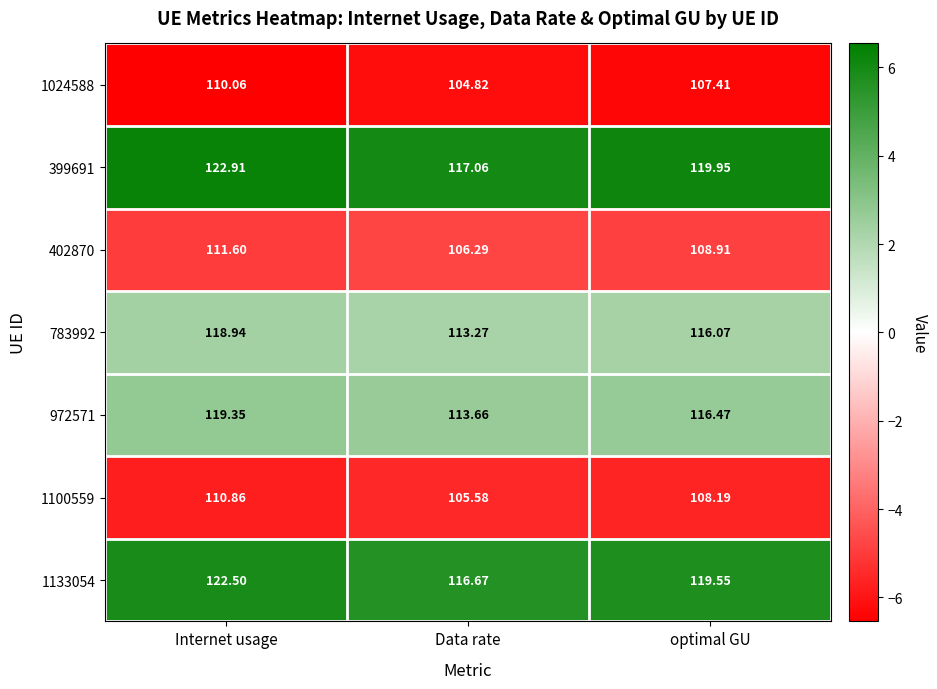

Which label corresponds to the largest value in the chart?

Internet usage